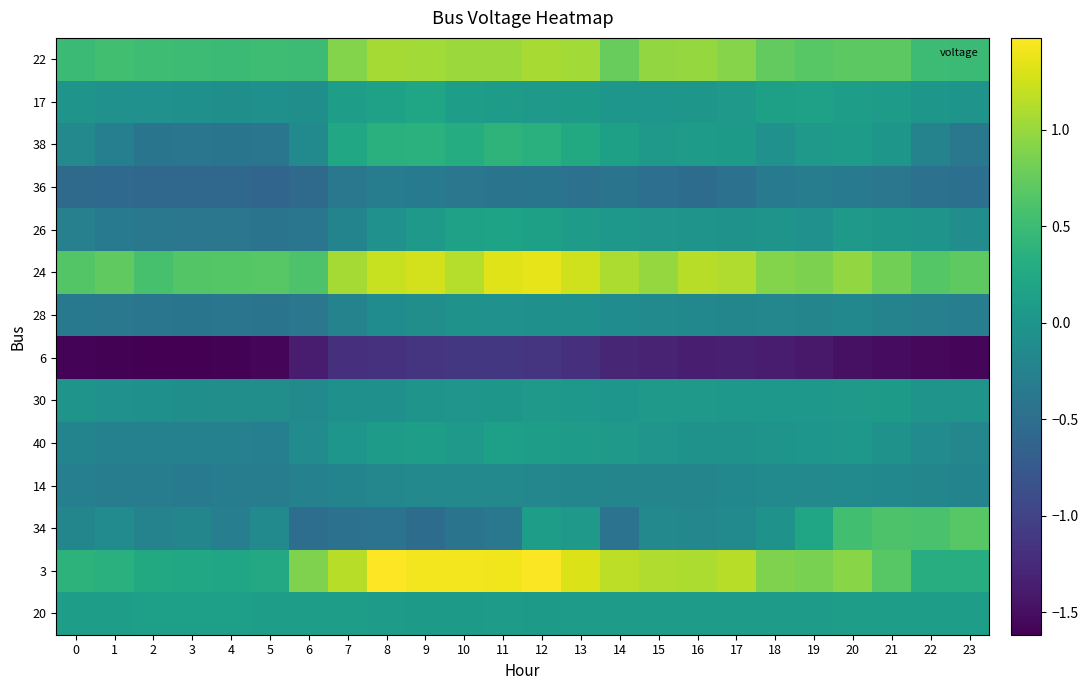

At which category is the sum across all series the highest?

12